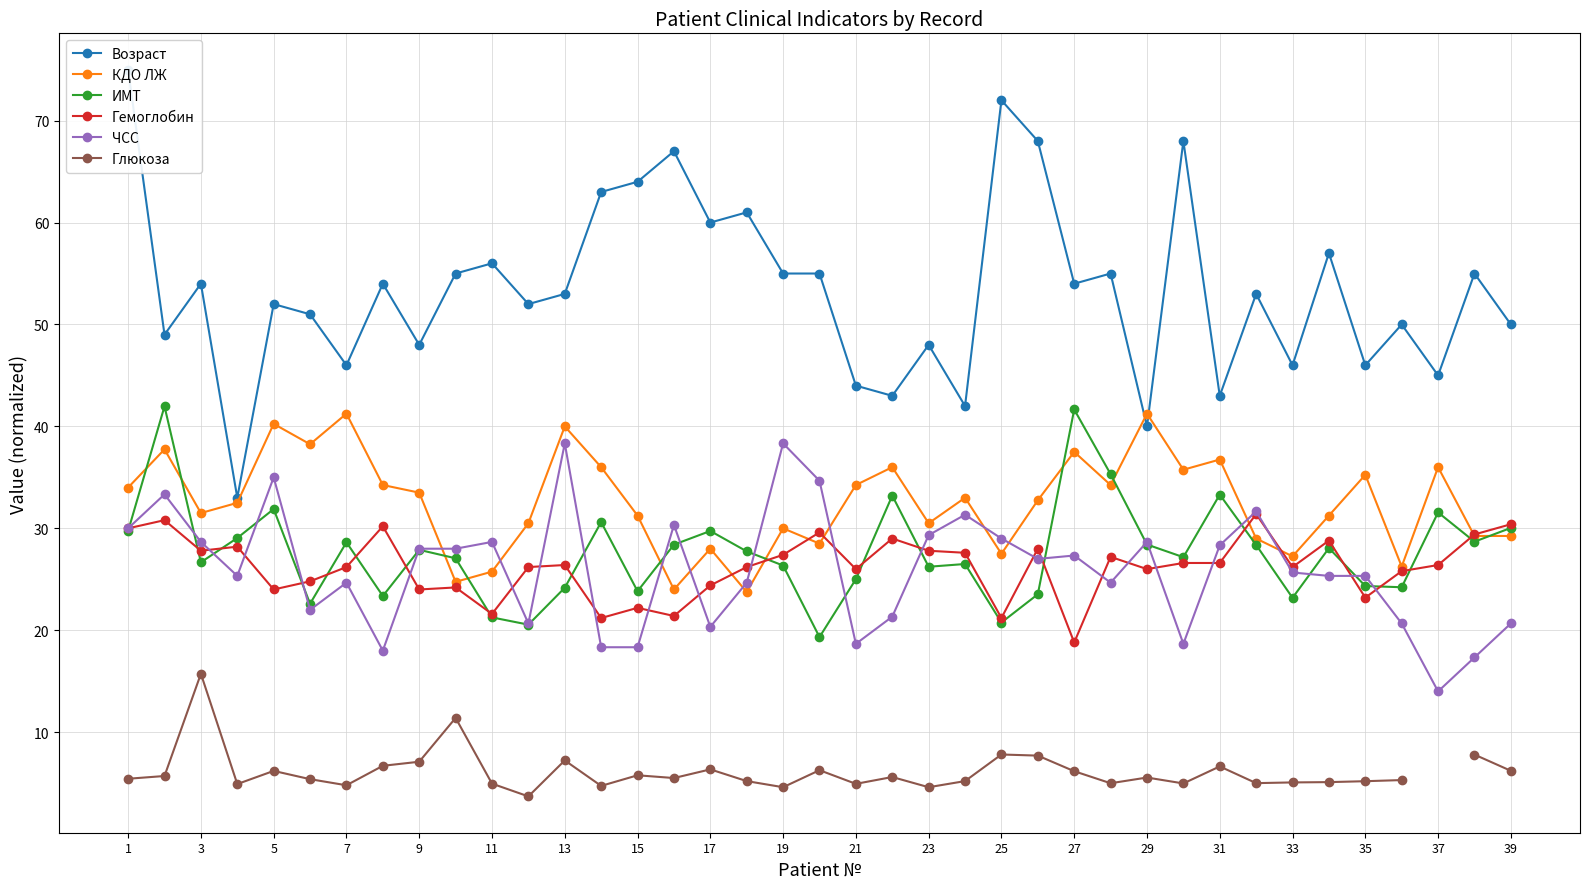

True or false: КДО ЛЖ has a value of 41.2 at 29.

True